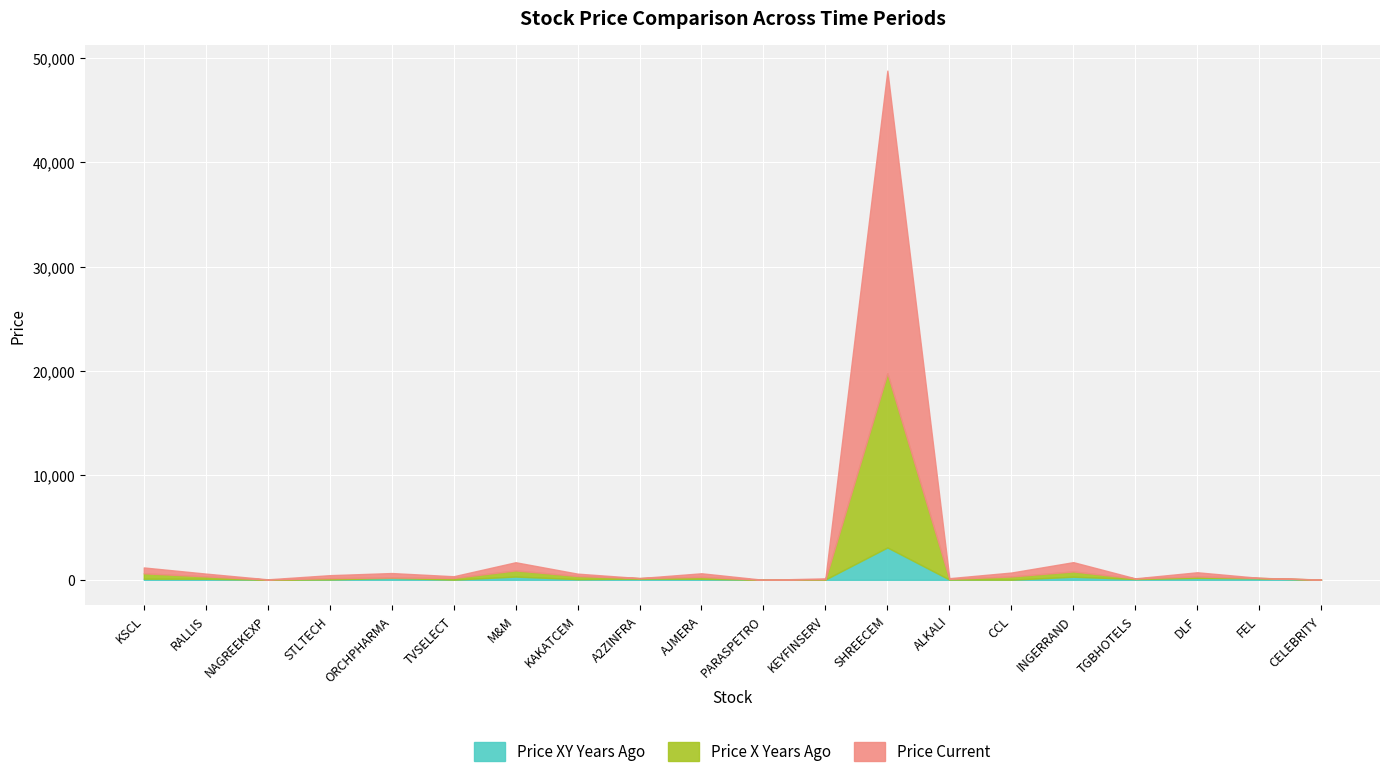

How many intersections are there between Price Current and Price X Years Ago?

11